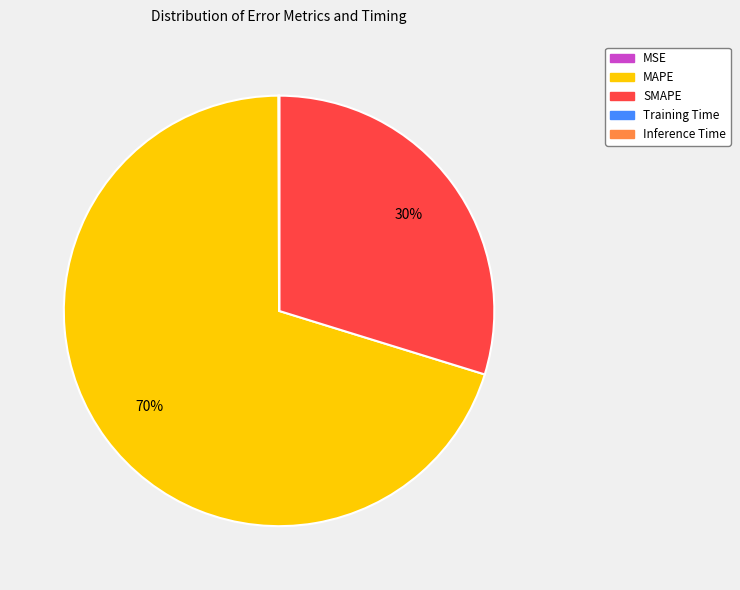

To the nearest percent, what is the difference between the largest and smallest slice percentages?

70%